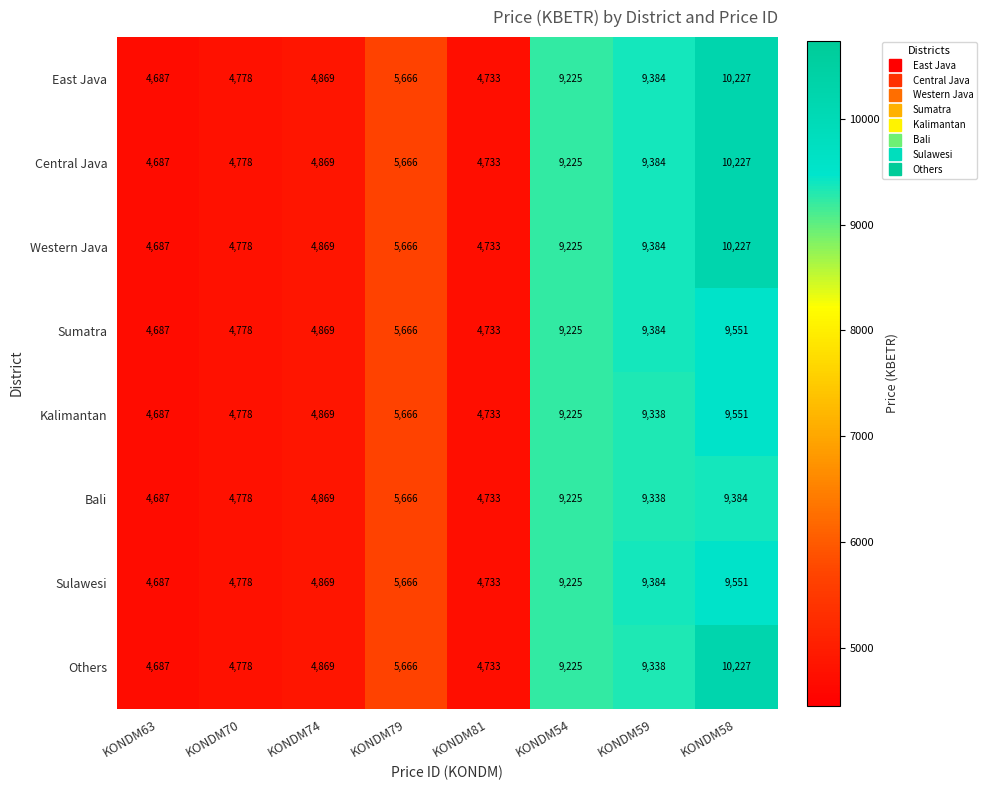

Is the value of Bali at KONDM74 greater than the value of East Java at KONDM54?

No